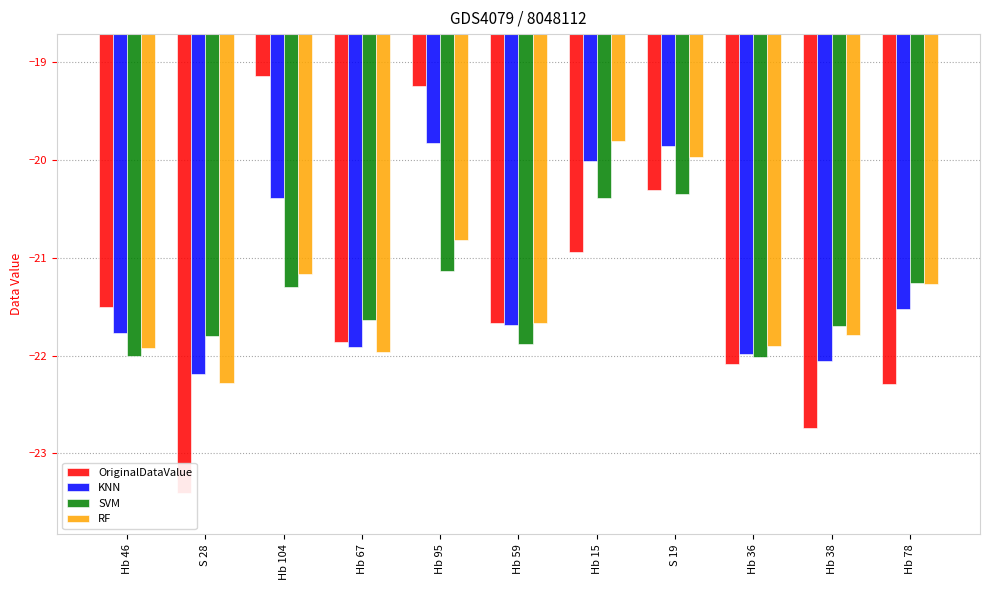

Is it true that KNN equals -33.6 at Hb 95?

False